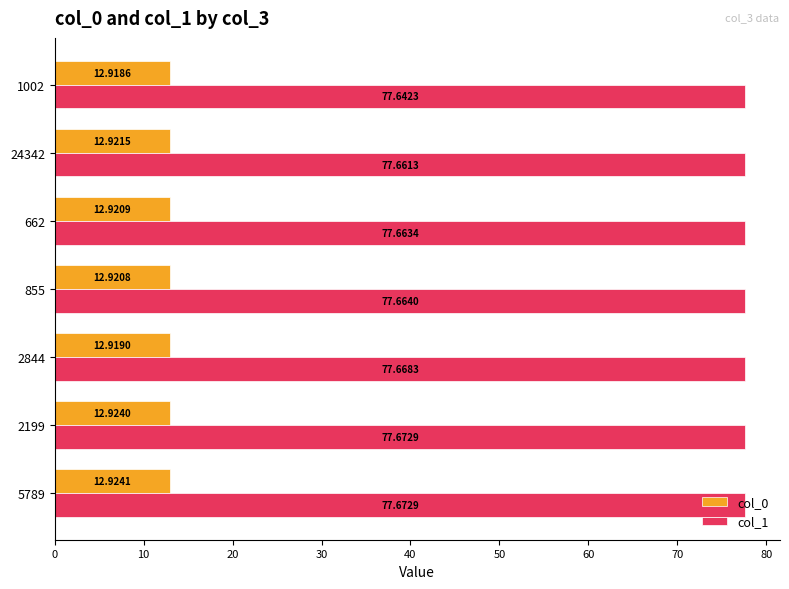

Which category has the lowest value in the col_0 series?

1002